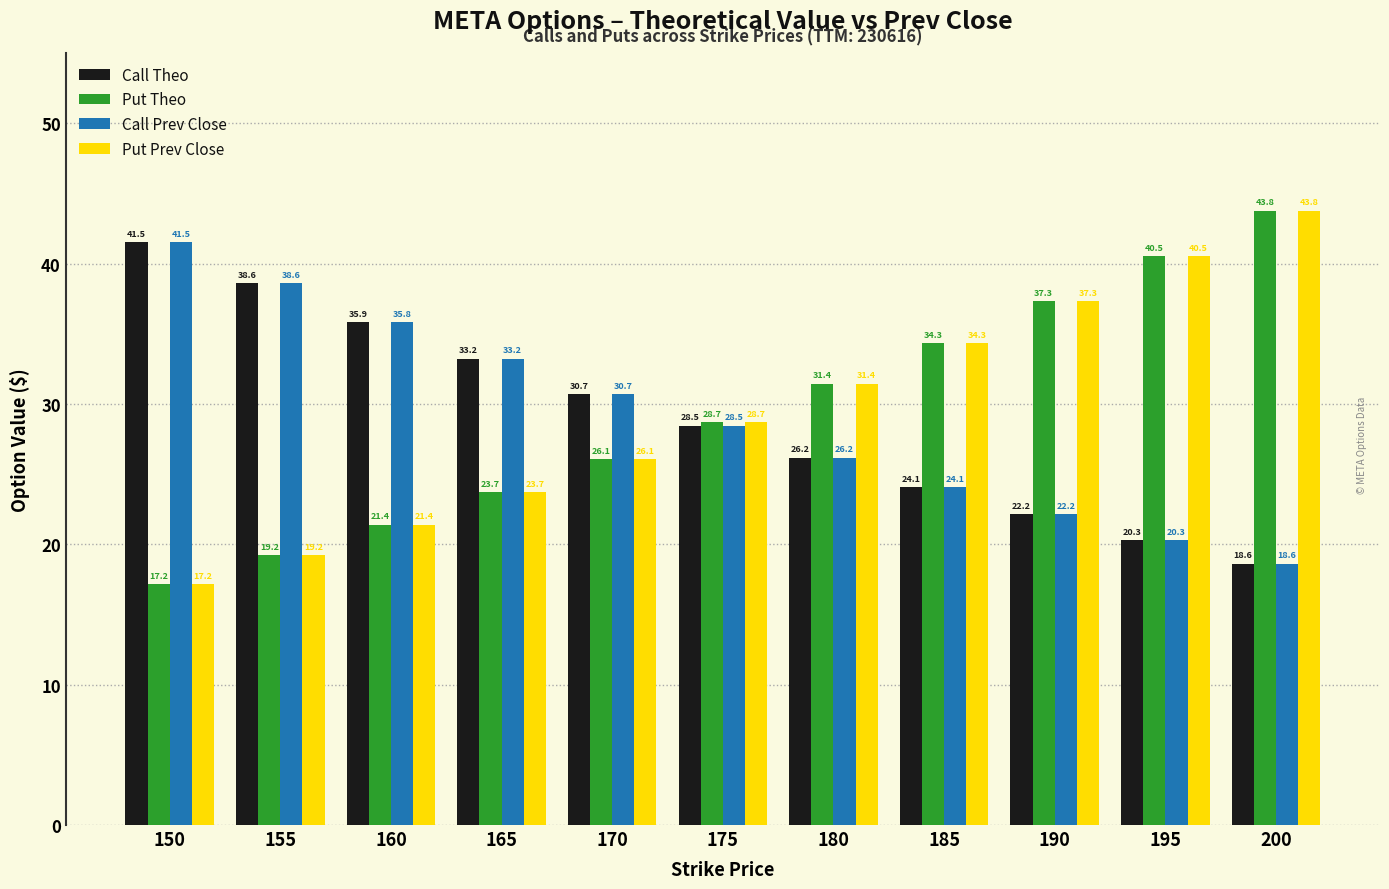

List the labels in order of Call Prev Close value, largest first.

150, 155, 160, 165, 170, 175, 180, 185, 190, 195, 200